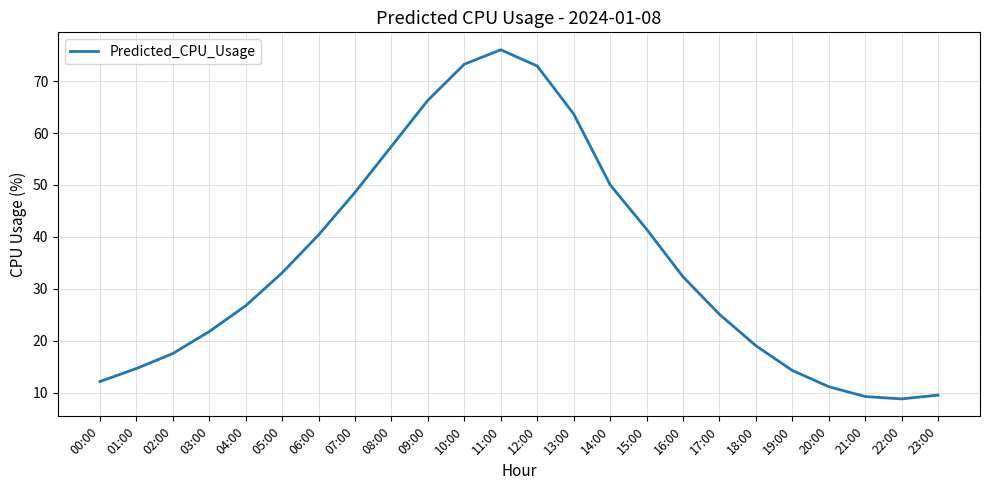

What is the change in value from 10:00 to 20:00?

-62.1